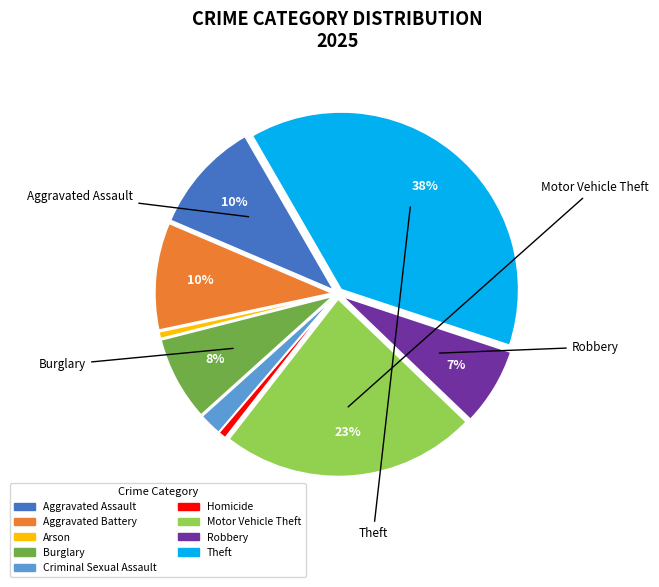

How many segments does this pie chart have?

9